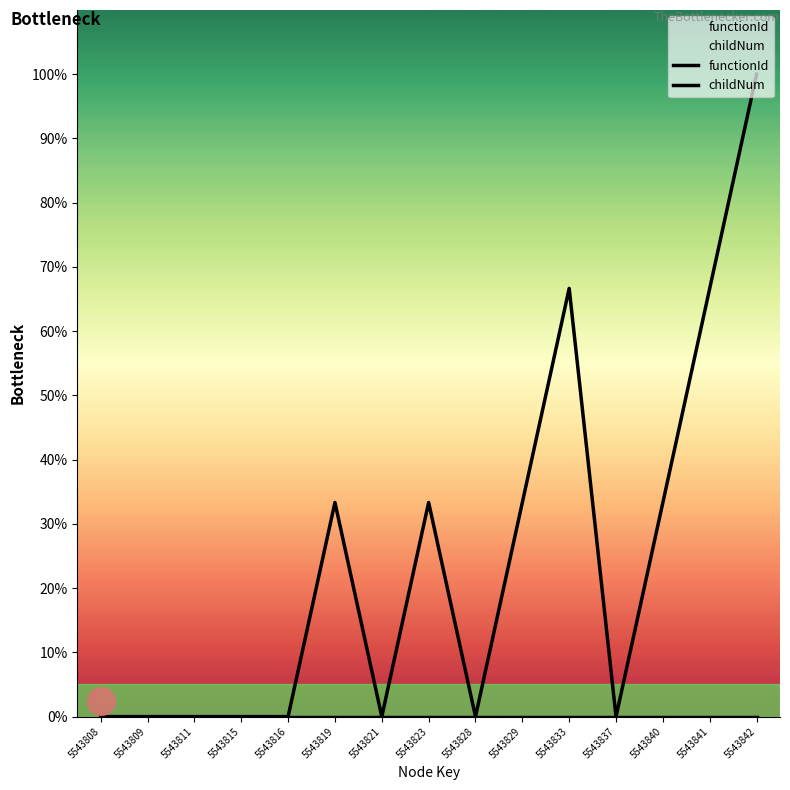

Which series reaches the minimum Y coordinate?

functionId